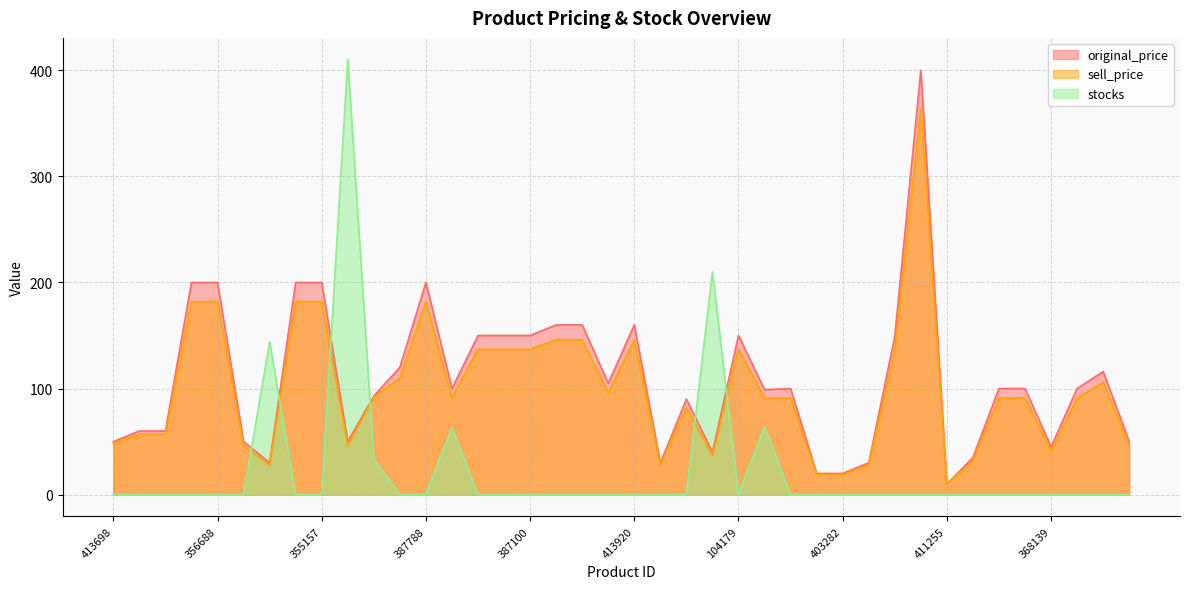

What is the label of the 36th point from the right?

356688